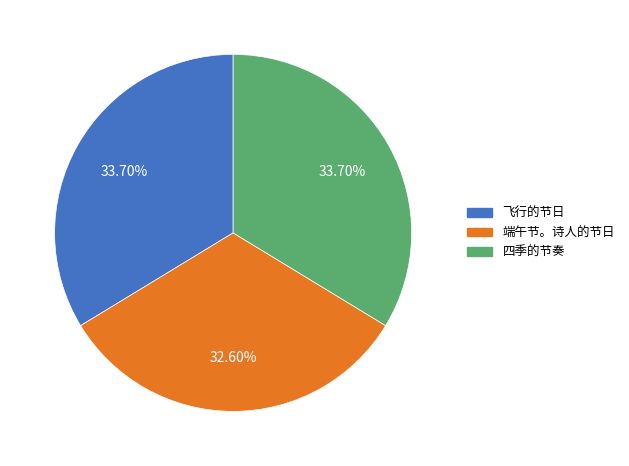

Is it true that 四季的节奏 is 34% of the pie?

True